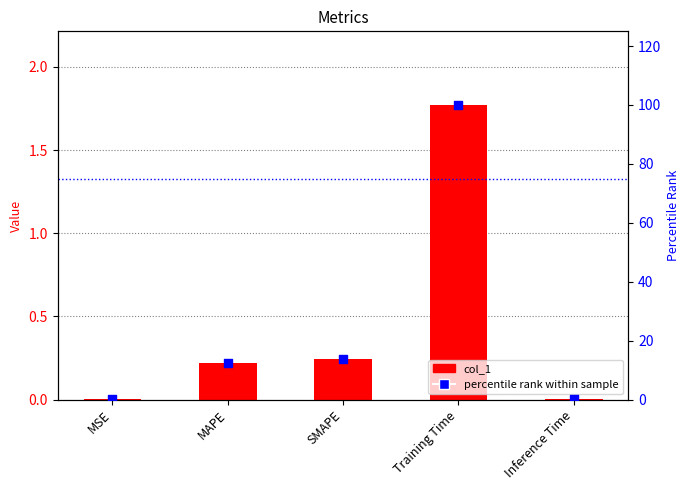

Is the value of percentile rank within sample at Training Time greater than the value of col_1 at MAPE?

Yes